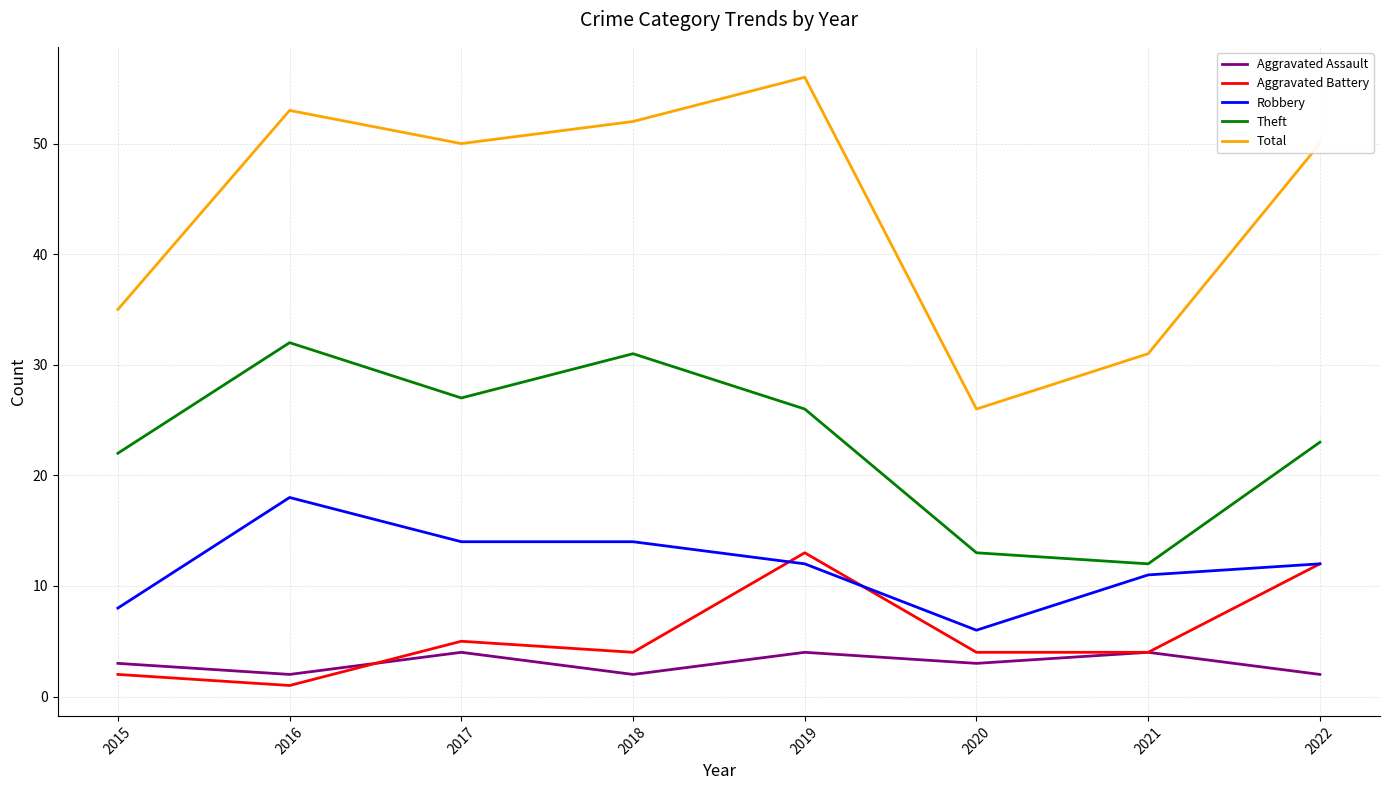

Rank the series by their maximum value, from lowest to highest.

Aggravated Assault, Aggravated Battery, Robbery, Theft, Total